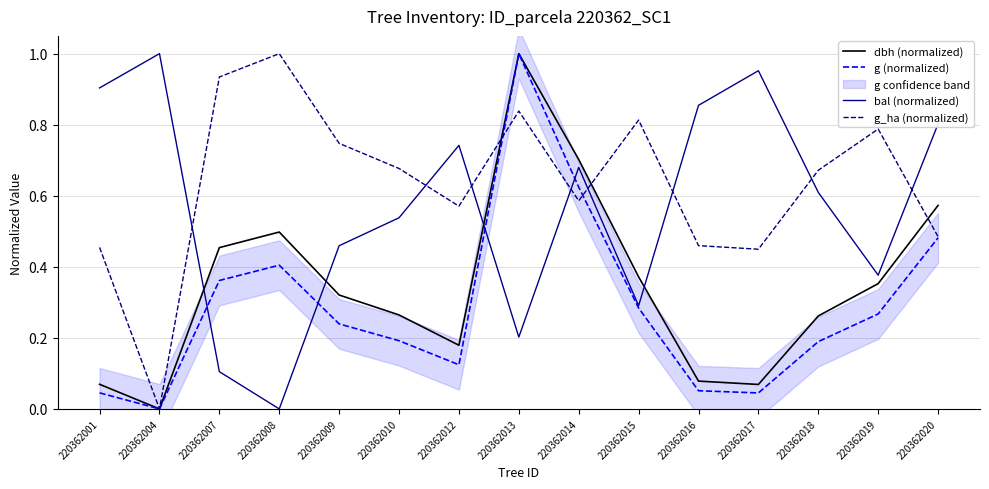

Reading left to right, transcribe all the data shown in this chart.

dbh (normalized): 0.1	0.0	0.5	0.5	0.3	0.3	0.2	1.0	0.7	0.4	0.1	0.1	0.3	0.4	0.6
g (normalized): 0.0	0.0	0.4	0.4	0.2	0.2	0.1	1.0	0.6	0.3	0.1	0.0	0.2	0.3	0.5
bal (normalized): 0.9	1.0	0.1	0.0	0.5	0.5	0.7	0.2	0.7	0.3	0.9	1.0	0.6	0.4	0.8
g_ha (normalized): 0.5	0.0	0.9	1.0	0.7	0.7	0.6	0.8	0.6	0.8	0.5	0.4	0.7	0.8	0.5